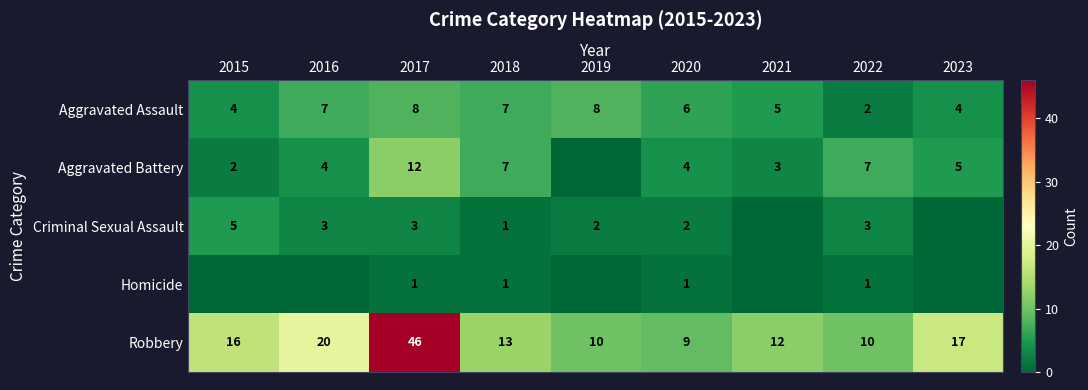

What is the approximate value of Aggravated Assault at 2020?

6